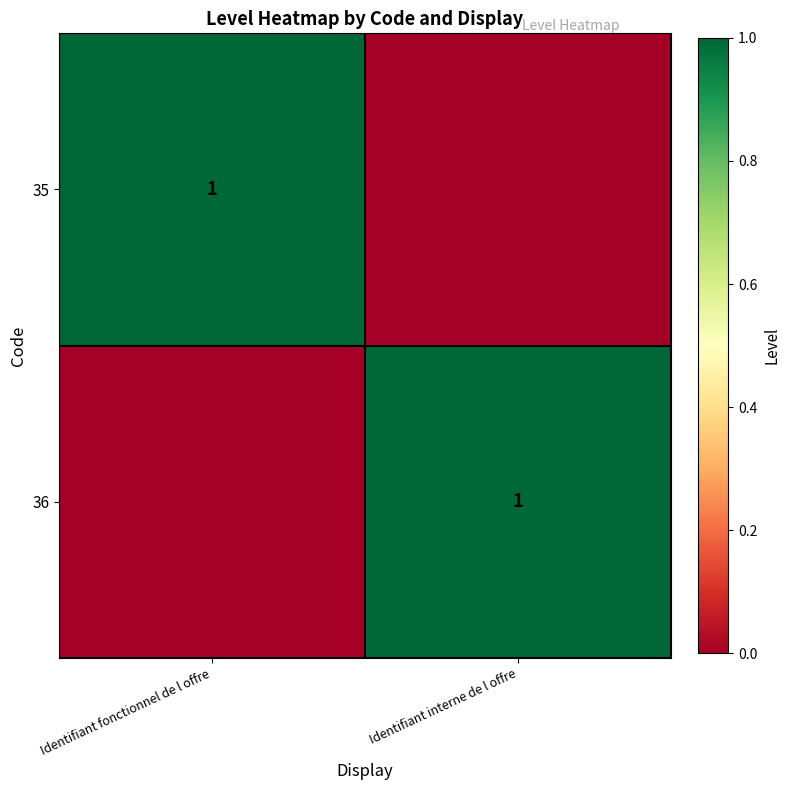

What is the difference between the maximum and minimum values in the 36 series?

1